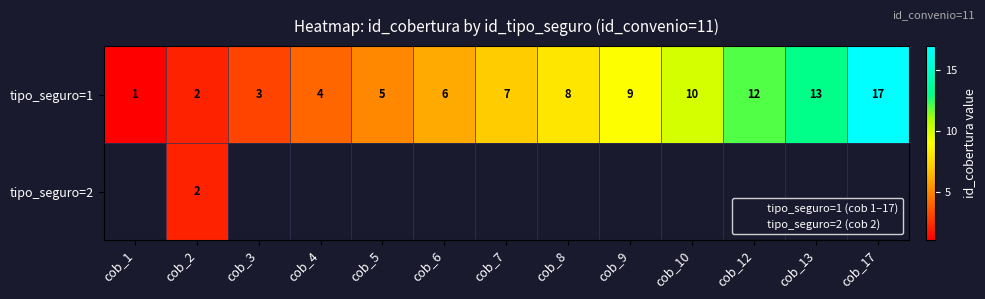

At how many categories does at least one series exceed 12?

2